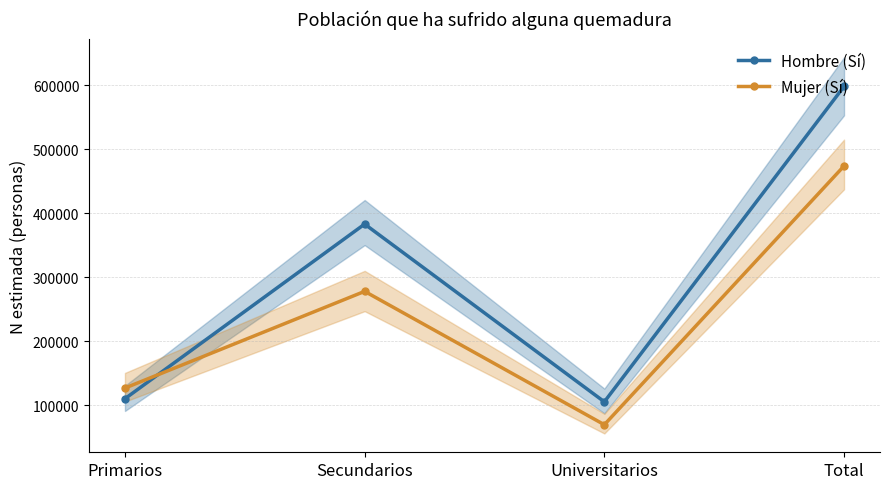

What is the difference between the highest and lowest values at Secundarios?

105113